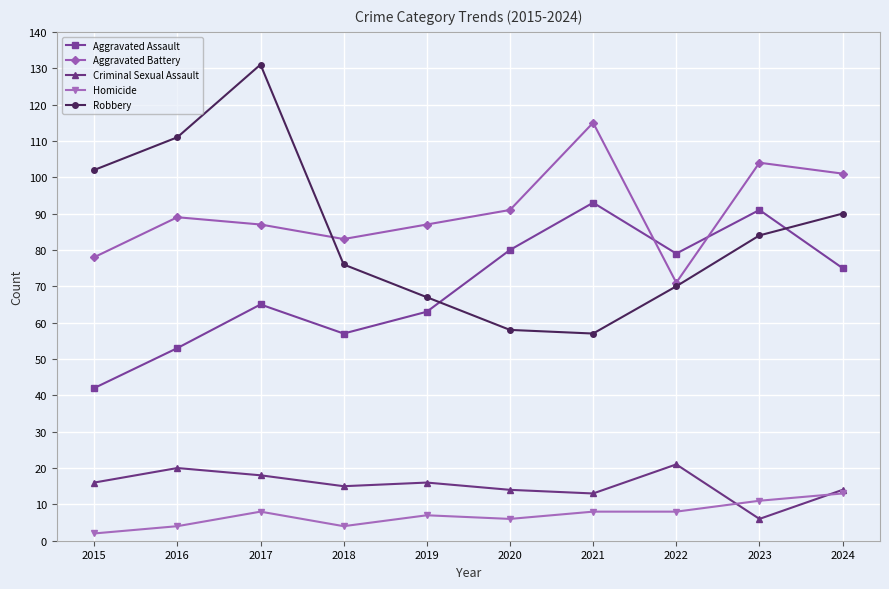

Which series has the largest range (max minus min)?

Robbery